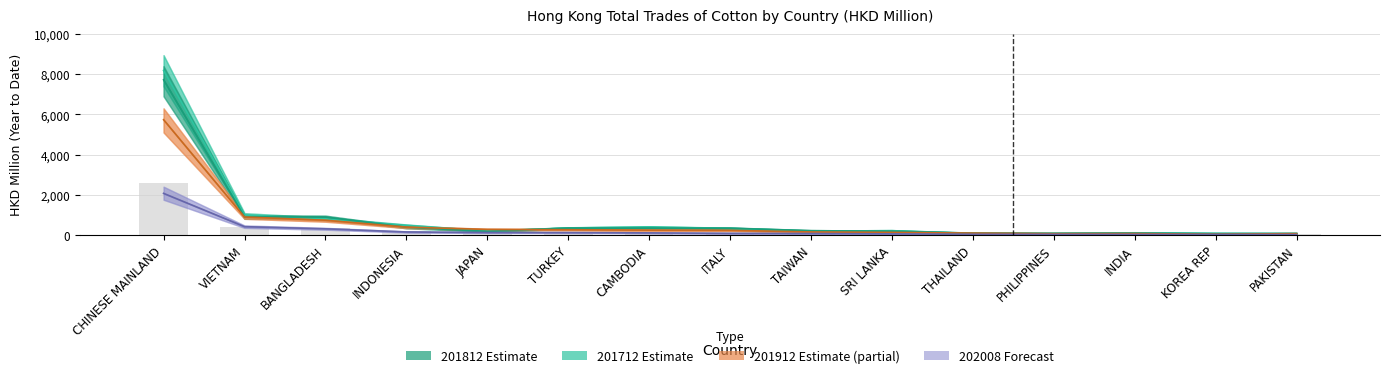

How many values in the 201912 Estimate (partial) series exceed 224?

8